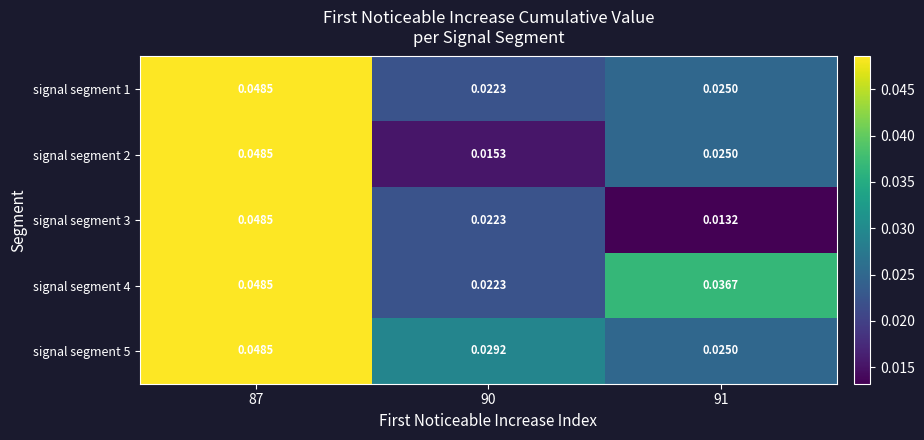

Is the value of signal segment 4 at 87 greater than the value of signal segment 1 at 90?

Yes